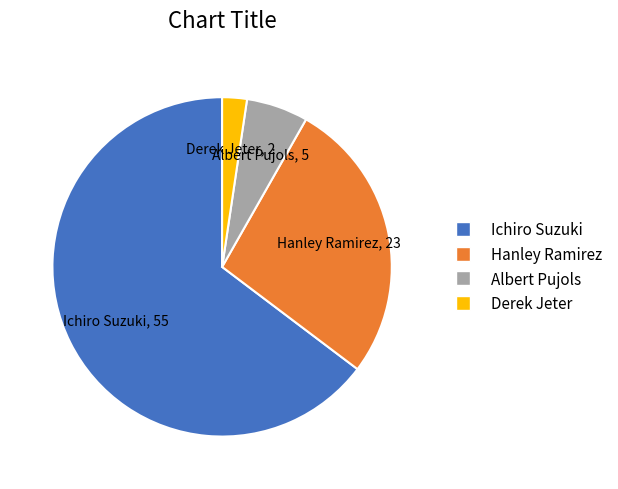

Which has a higher value, Derek Jeter or Albert Pujols?

Albert Pujols